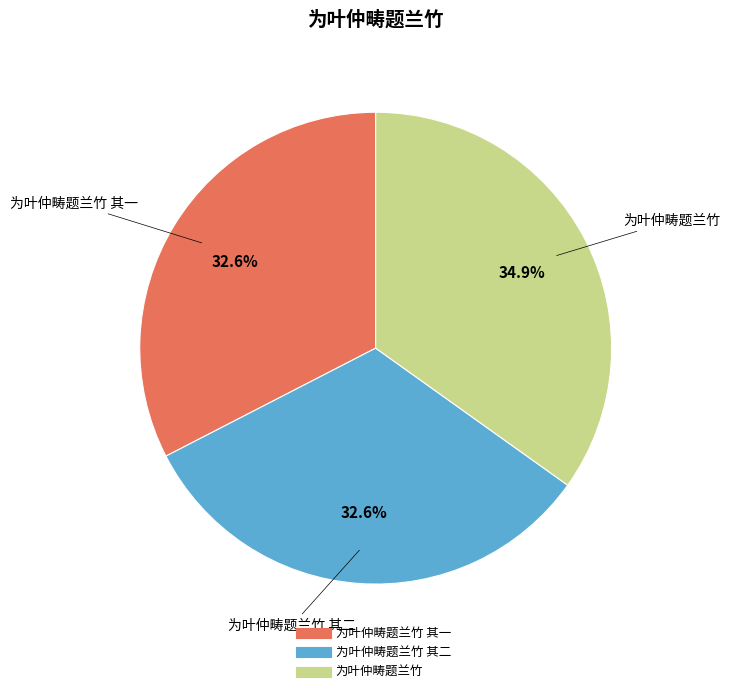

Is there a majority slice in this chart?

No